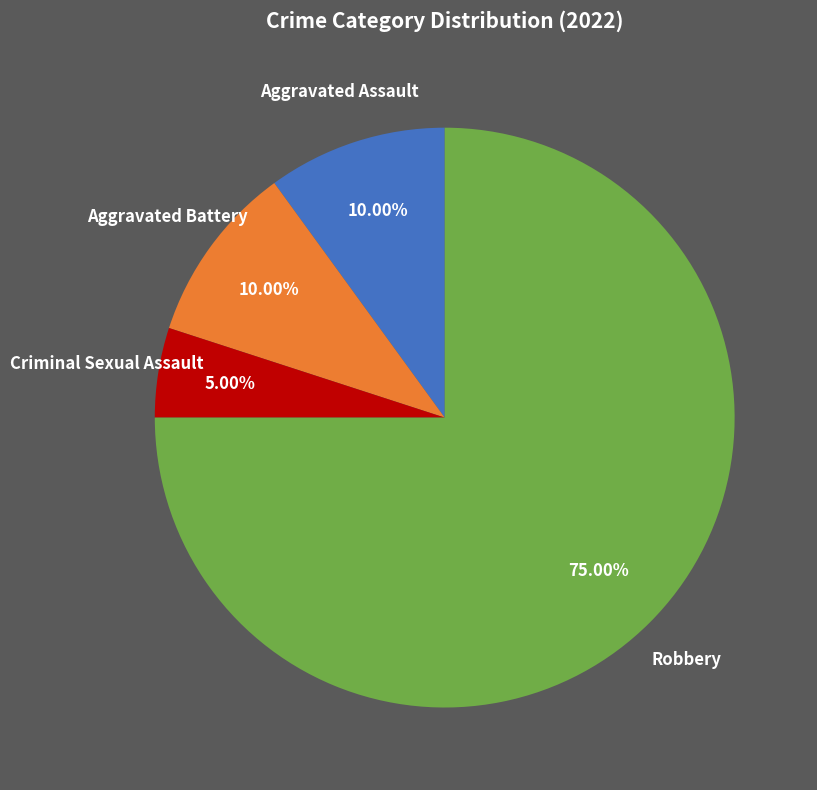

Is there any slice that represents more than half of the pie?

Yes